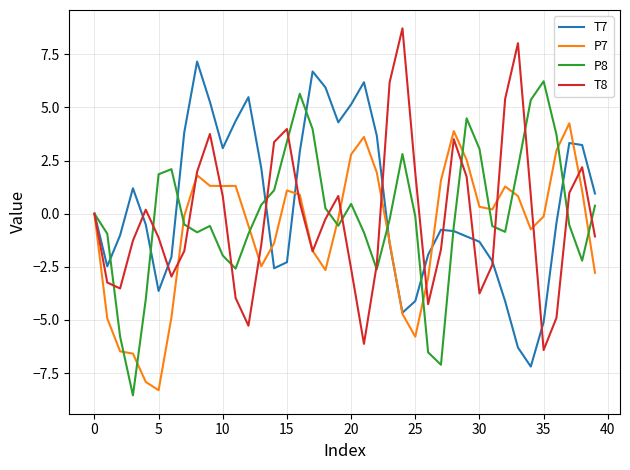

What are all the series names shown in the legend?

T7, P7, P8, T8